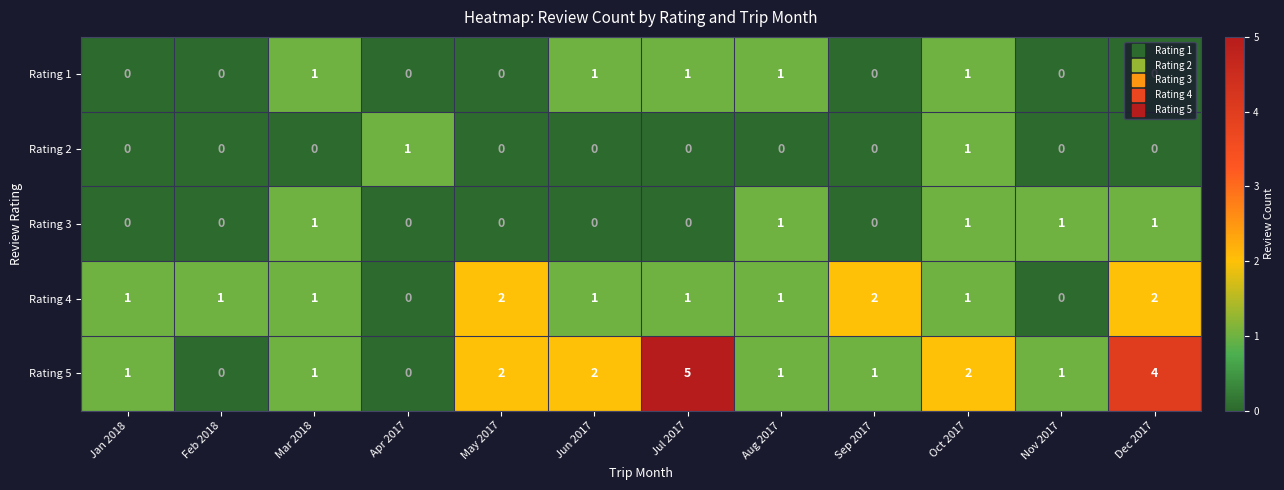

Which series has the widest spread of values?

Rating 5